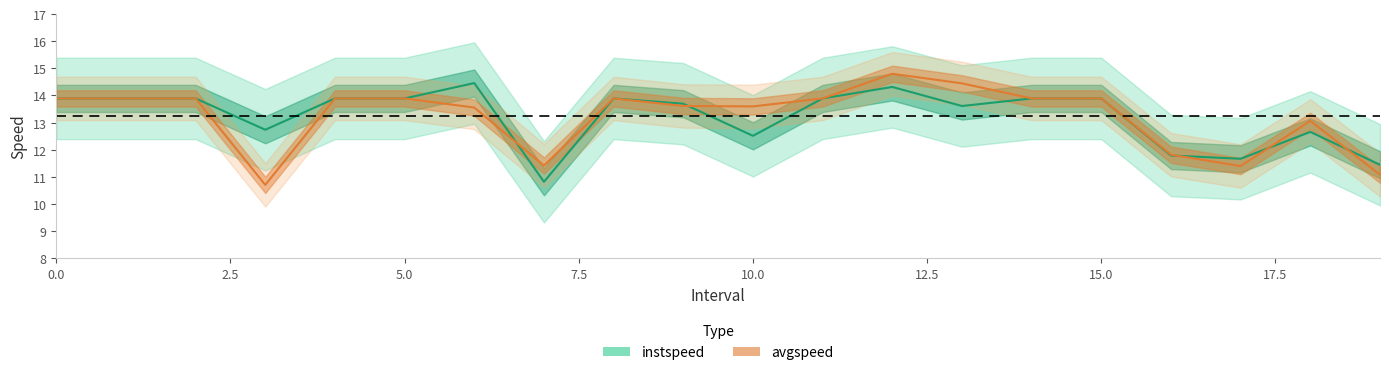

Is the value of instspeed at 14 greater than the value of avgspeed at 1?

No